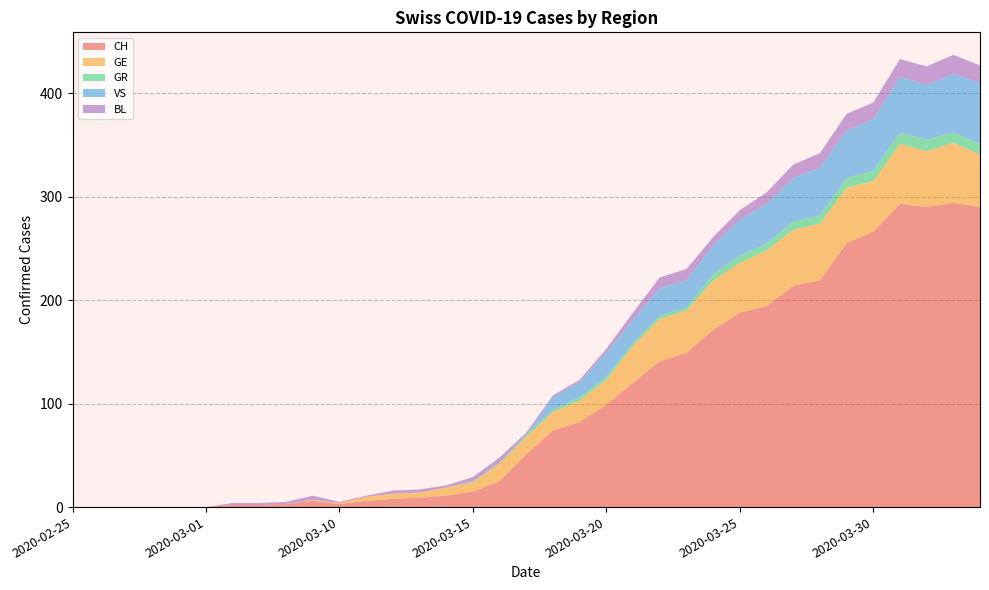

Reading left to right, list all the values displayed in this chart.

CH: 0	0	0	0	0	0	2	2	3	6	3	6	8	9	11	15	25	51	74	82	99	120	141	149	171	188	194	214	219	255	266	293	290	294	290
GE: 0	0	0	0	0	0	0	0	0	1	1	4	5	5	8	9	17	17	18	21	24	36	41	41	48	48	54	54	55	54	49	58	54	58	51
GR: 0	0	0	0	0	0	0	0	0	0	0	0	0	0	0	1	1	2	2	3	3	3	3	3	6	7	7	8	8	9	10	11	11	10	10
VS: 0	0	0	0	0	0	0	0	0	0	0	0	0	0	0	0	0	0	12	15	23	22	27	26	28	35	38	42	46	46	50	54	53	57	59
BL: 0	0	0	0	0	0	2	2	2	4	1	1	3	3	2	4	5	2	2	2	4	7	10	11	8	9	11	13	14	16	16	17	18	18	17